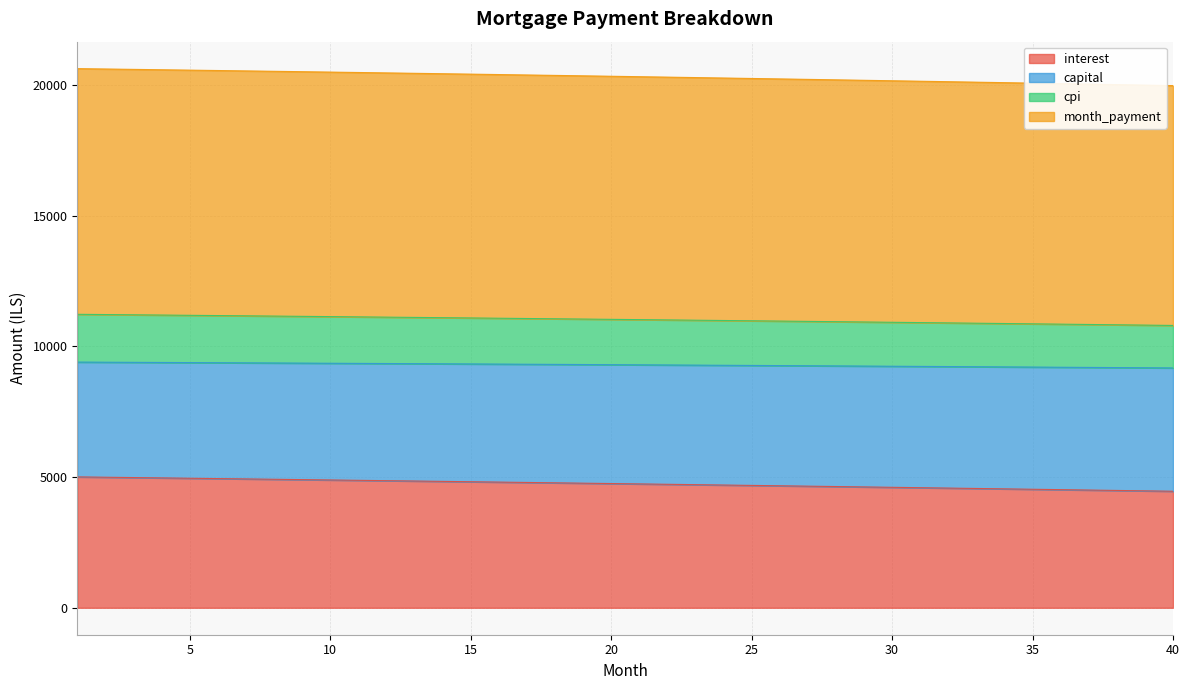

How many lines are shown in the chart?

4